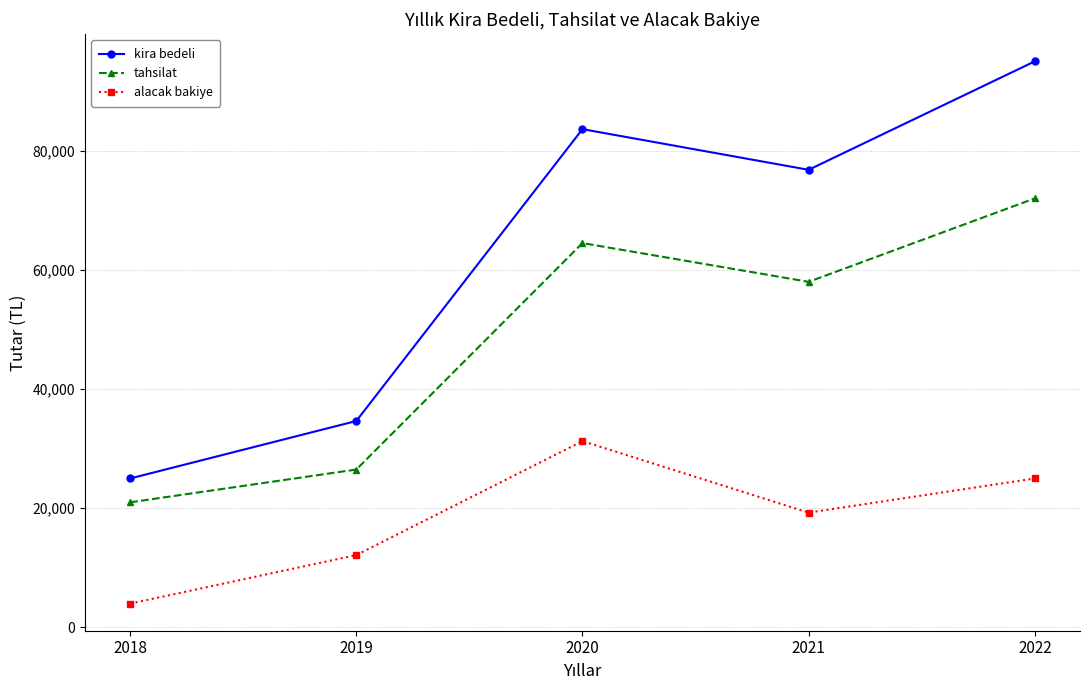

True or false: tahsilat has more than 0 points higher than both neighbors.

True